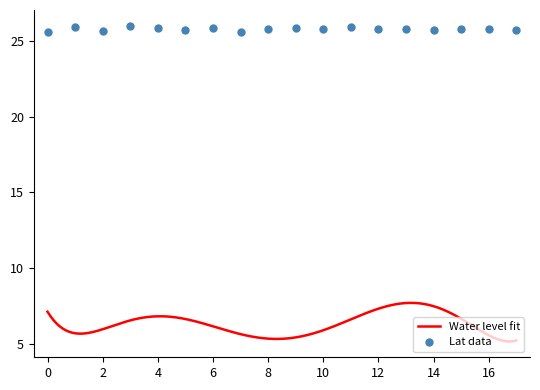

What is the minimum value for Water level fit?

5.1